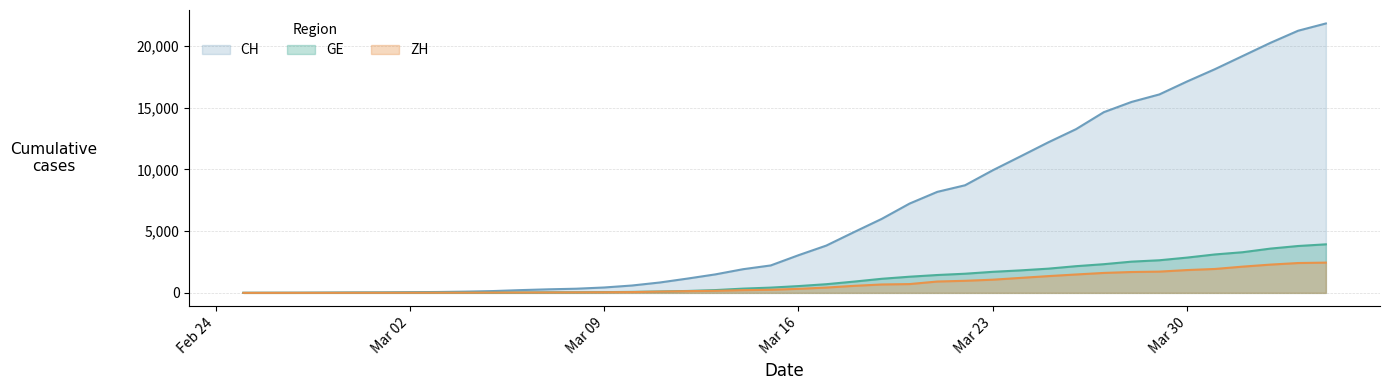

Is it true that CH equals 18104 at 2020-03-31?

True